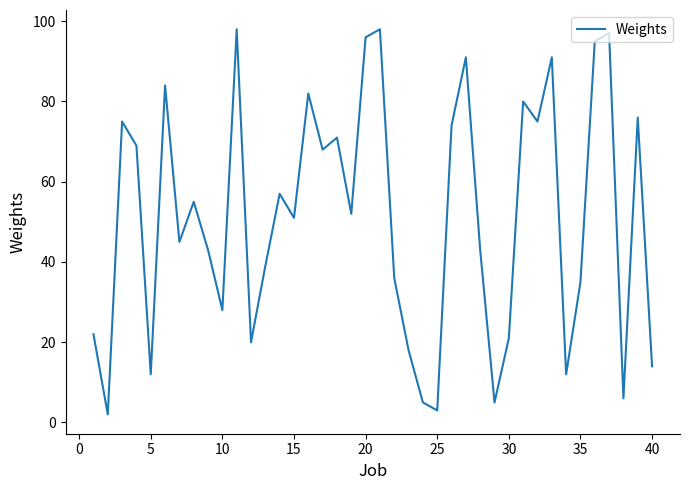

What is the greatest value displayed?

98